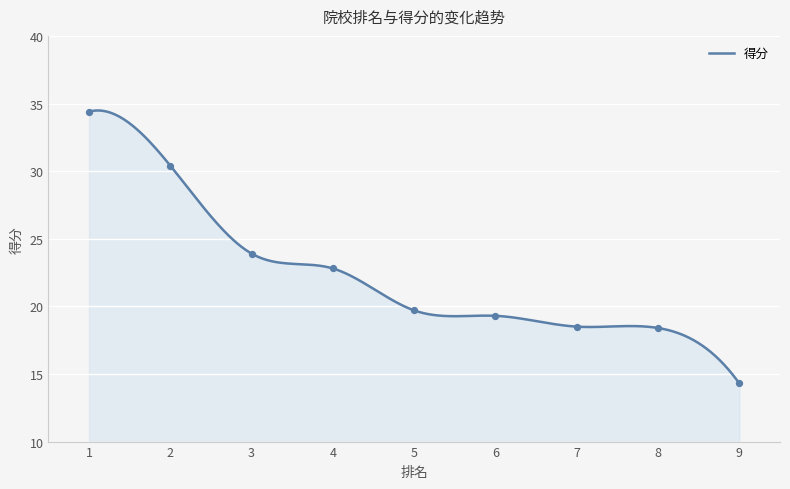

What is the change in value from 1 to 3?

-10.5